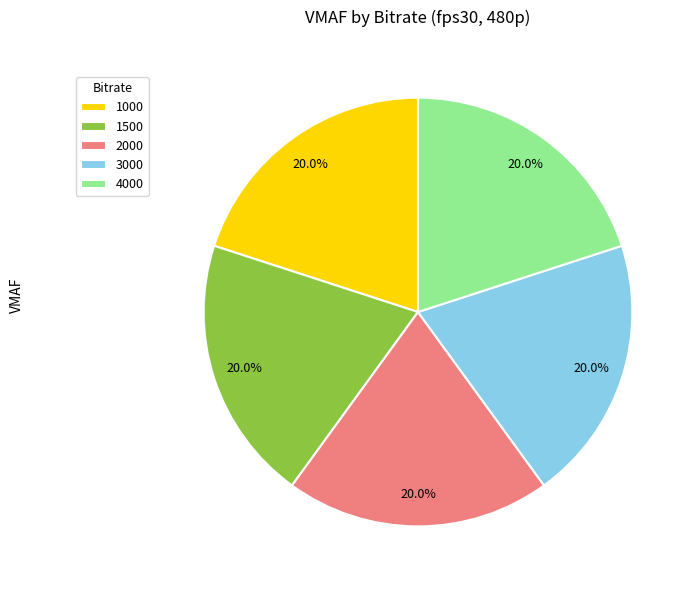

Is there any slice that represents more than half of the pie?

No